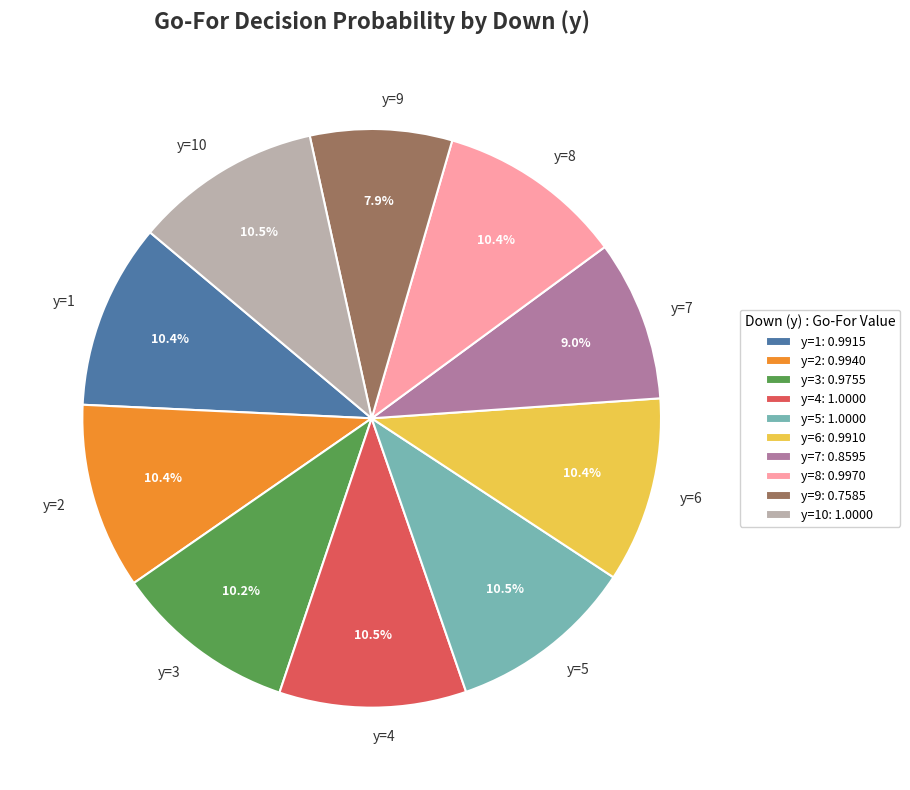

What percentage is NOT represented by y=1?

89.6%